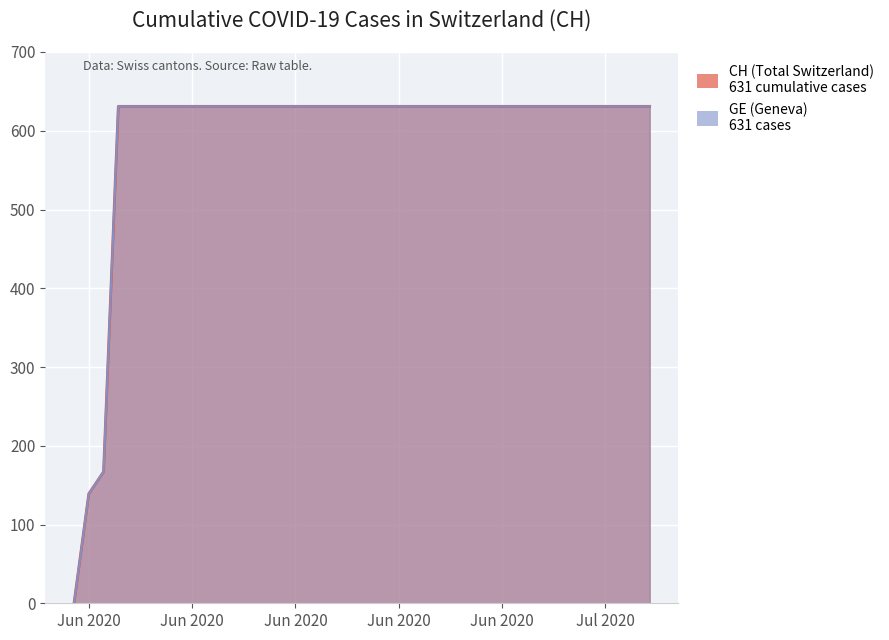

What position from the left is 2020-06-20?

21